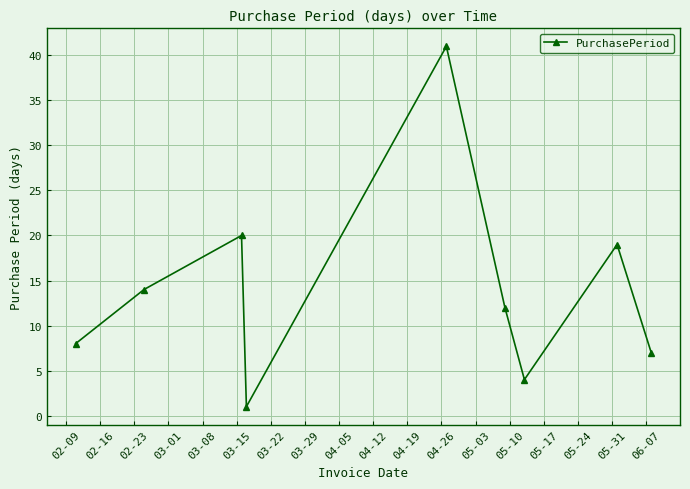

True or false: the data has more than 2 interior local peaks.

True